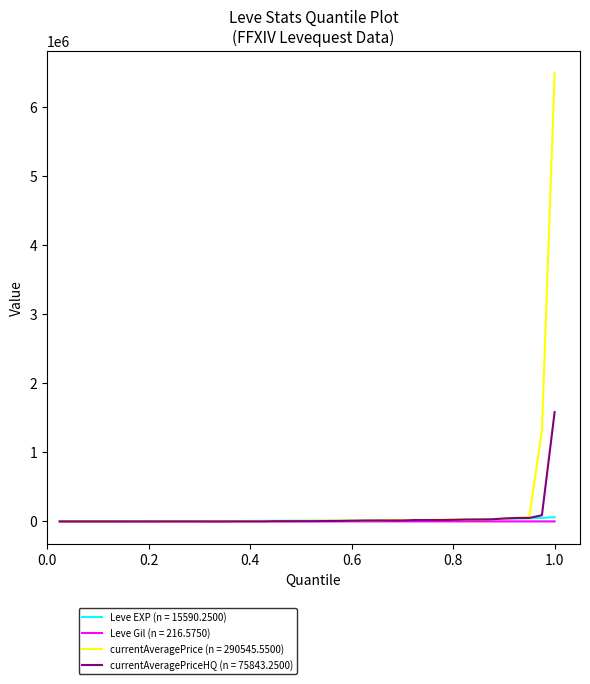

Which series has the largest range (max minus min)?

currentAveragePrice (n = 290545.5500)